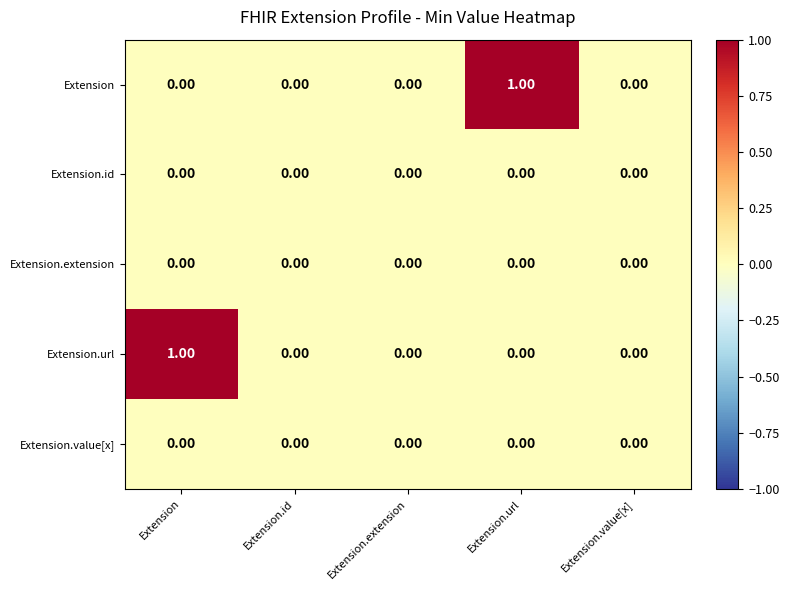

Between Extension and Extension.value[x], which series saw the biggest shift?

Extension.url